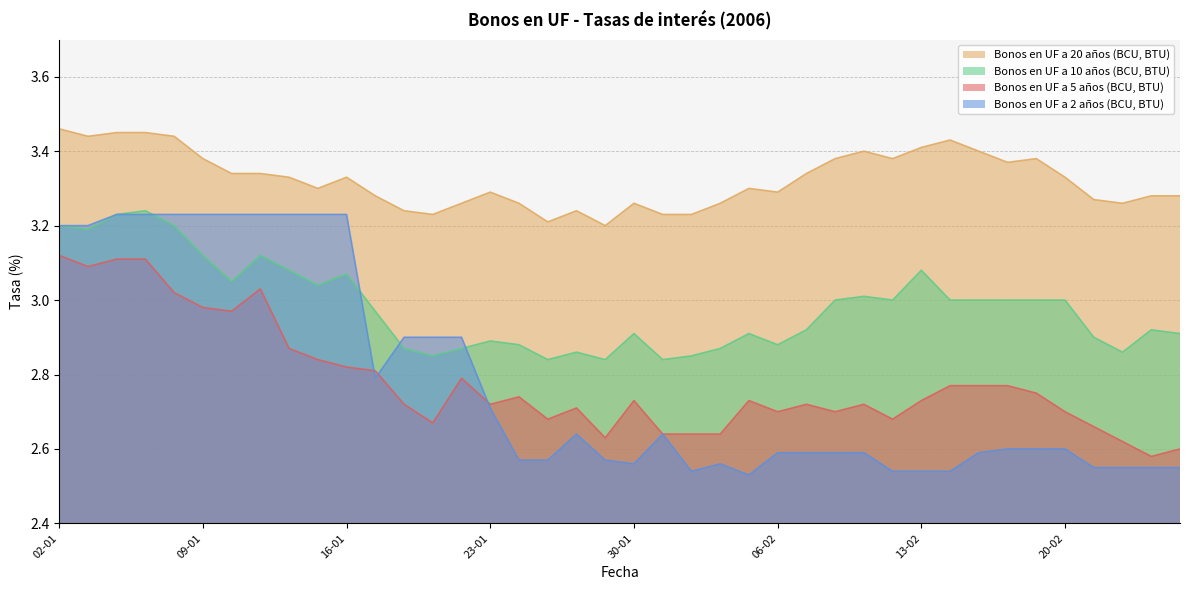

Which label corresponds to the largest value in the chart?

02-01